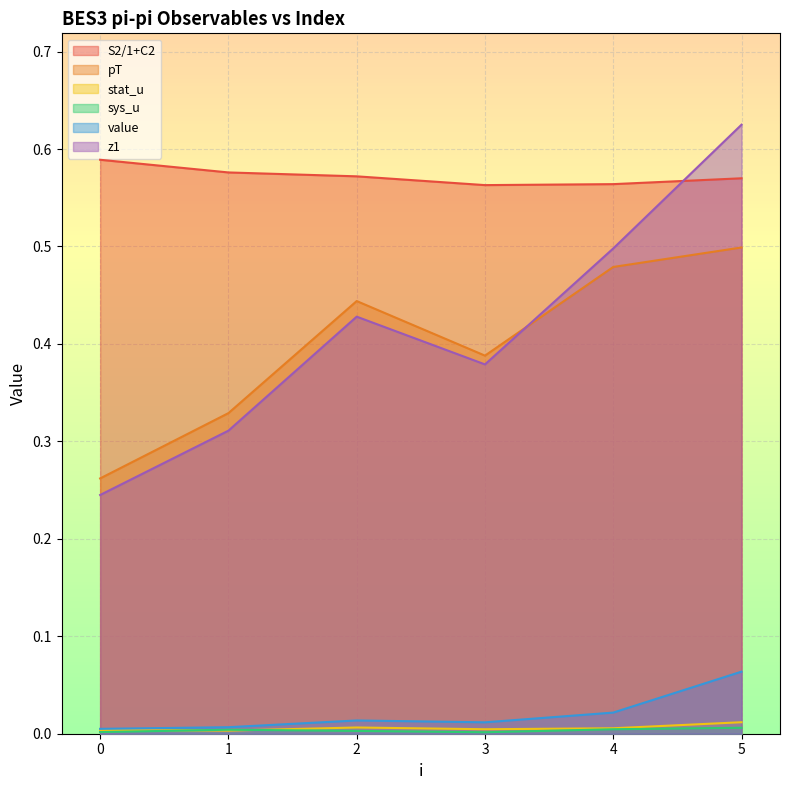

Is the value of S2/1+C2 at 5 greater than the value of sys_u at 0?

Yes